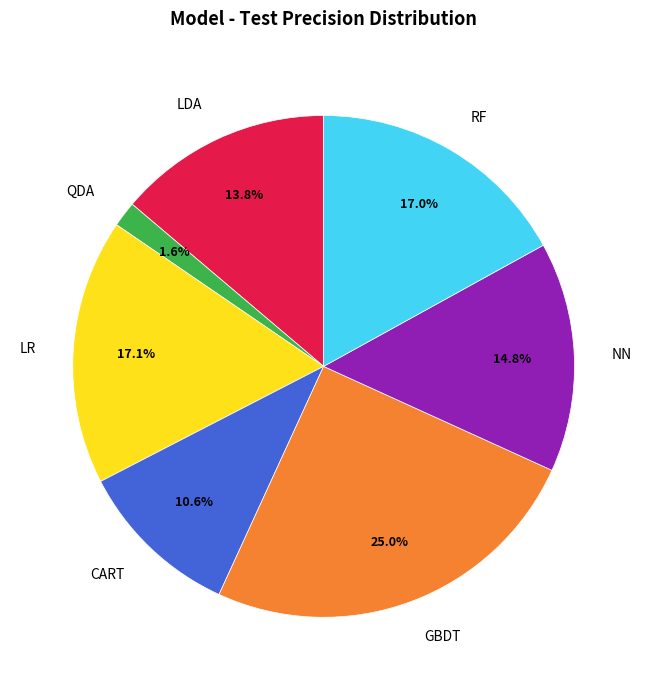

Does NN represent more than half of the total?

No